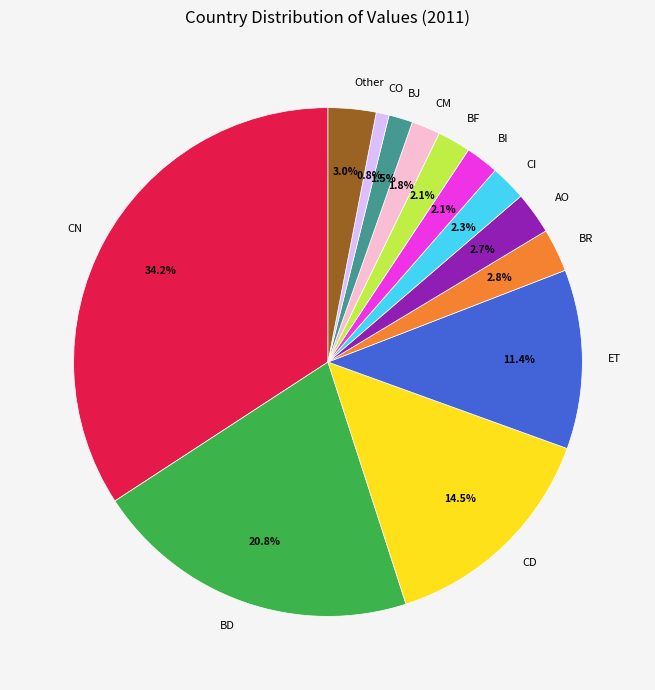

How many slices are in this pie chart?

13